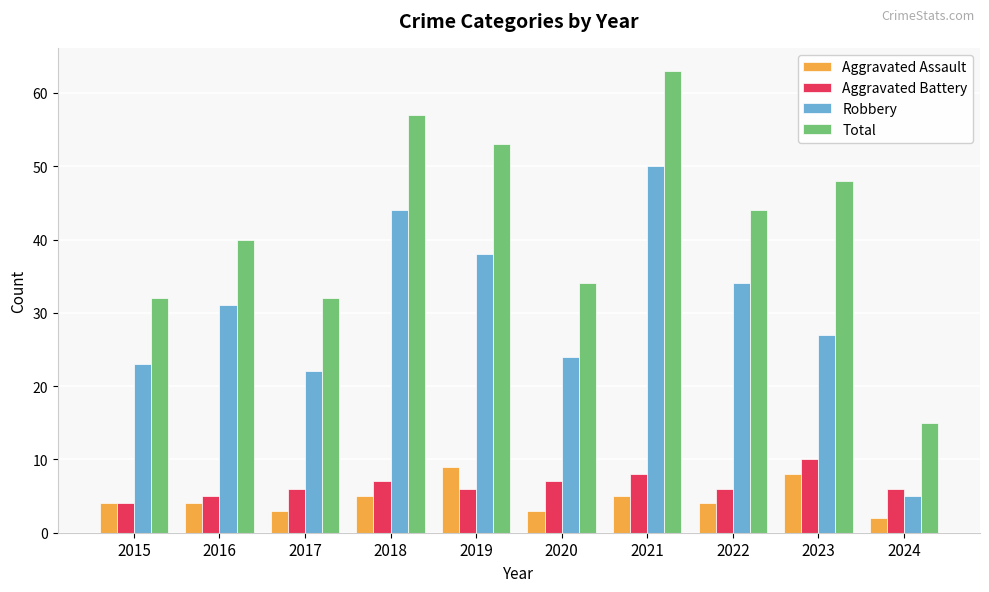

At which category does the chart reach its peak across all series?

2021